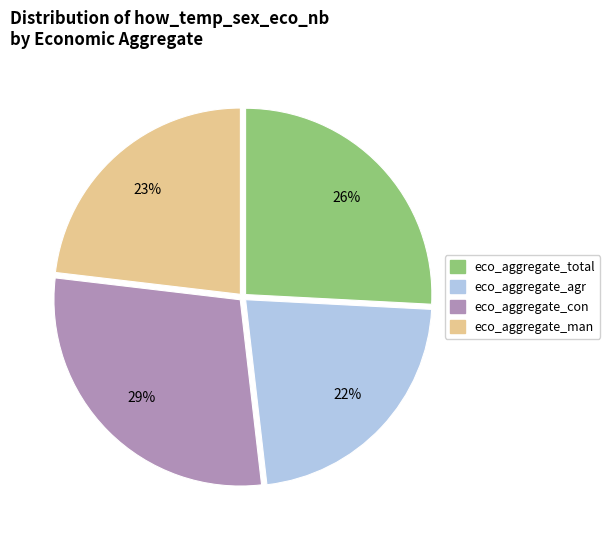

Do eco_aggregate_con and eco_aggregate_agr together represent more than half of the pie?

Yes